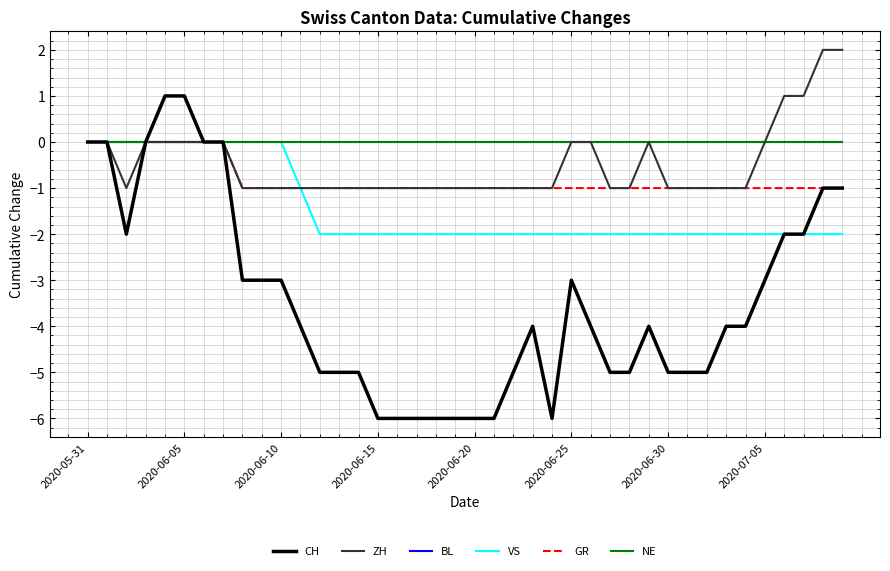

True or false: VS has more than 0 points higher than both neighbors.

False